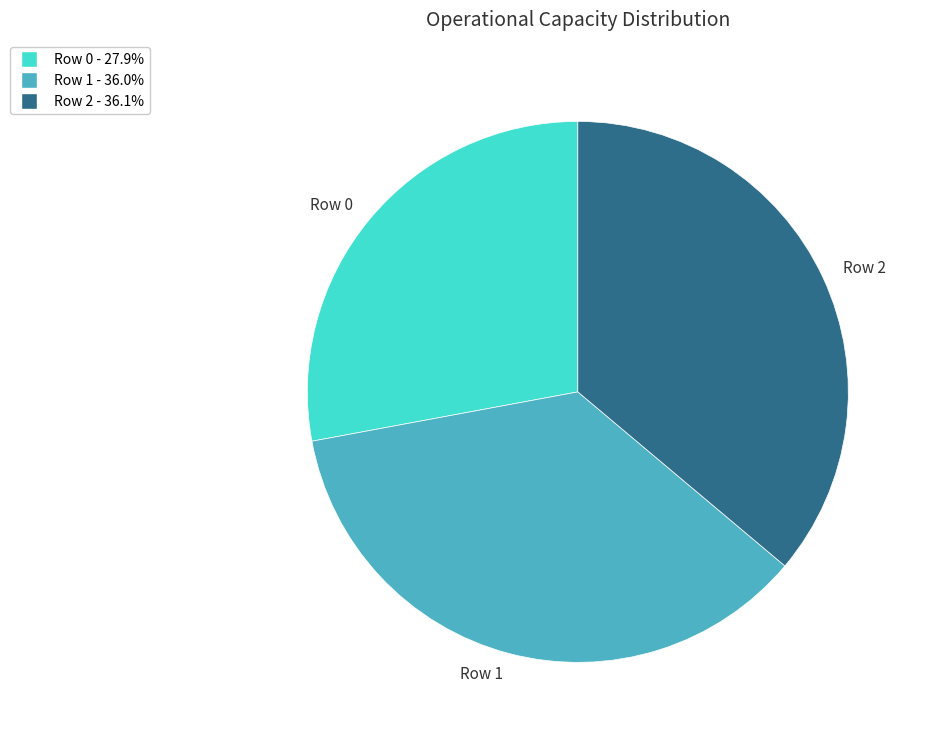

Does Row 0 represent more than half of the total?

No